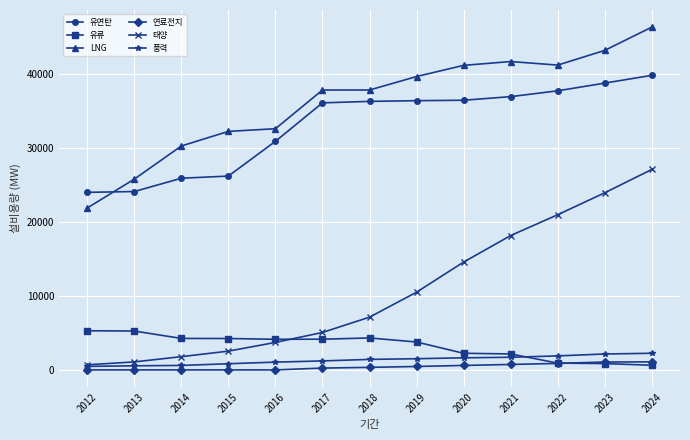

How many values in the 유연탄 series exceed 36298?

7